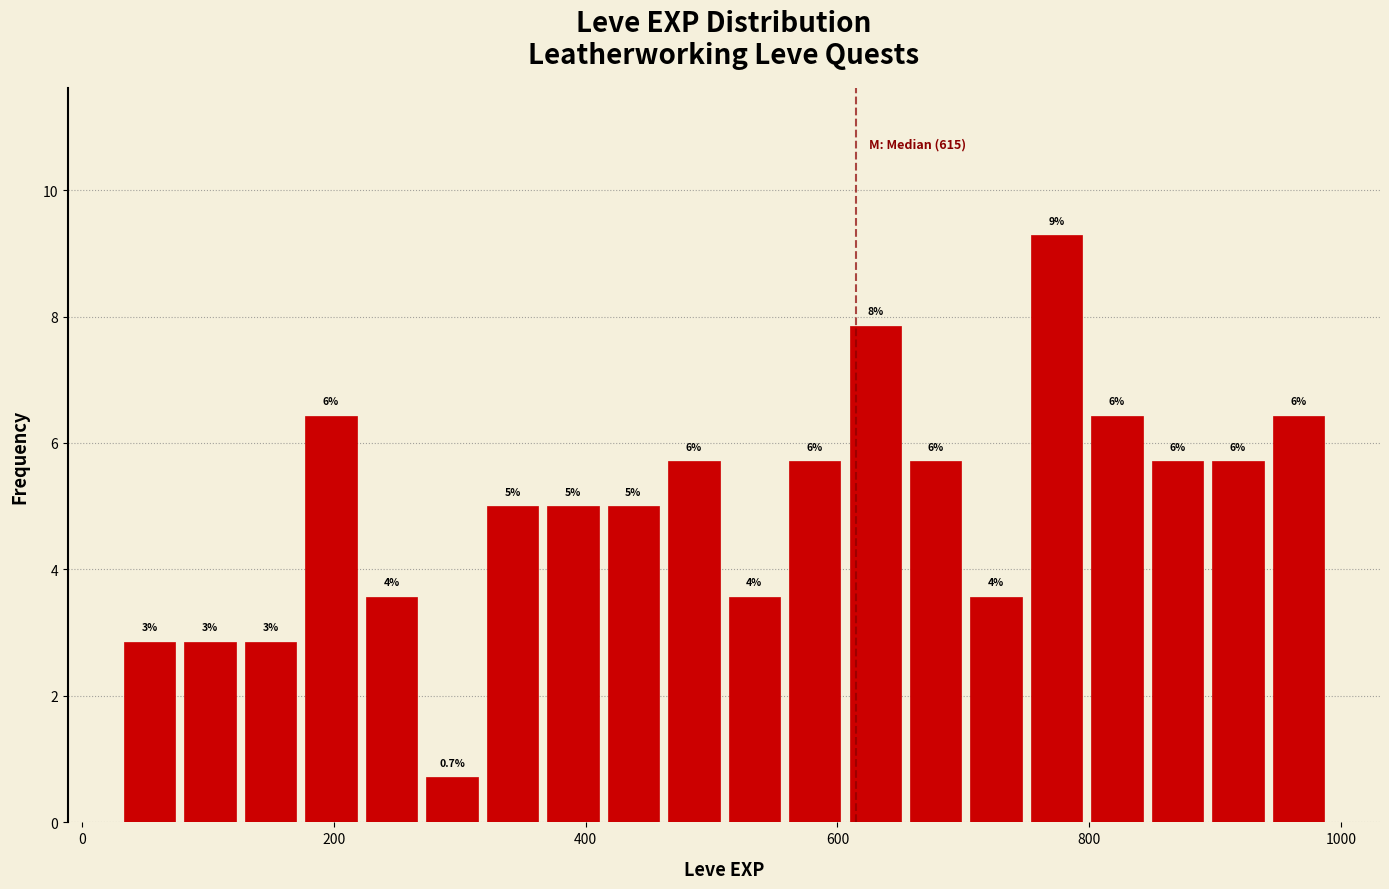

Read against the x-axis, roughly where is the centre of the tallest bar?

780